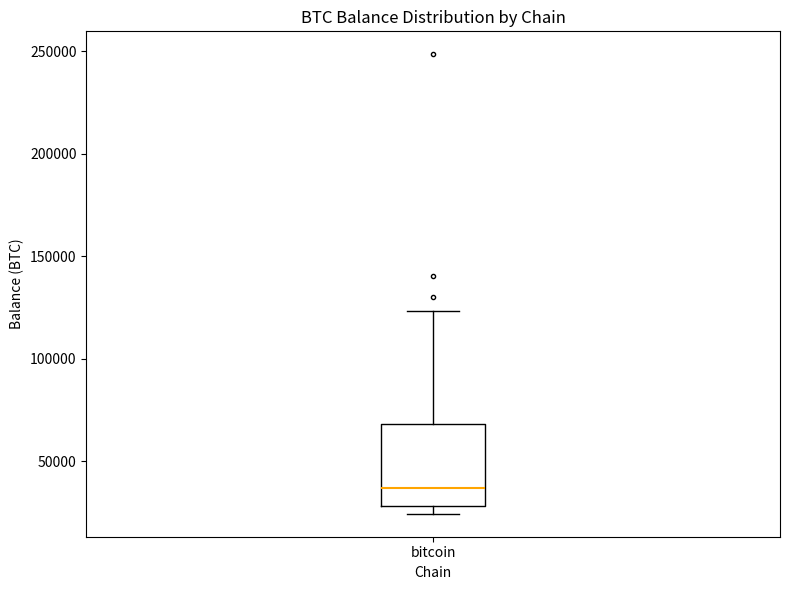

Where does the upper whisker of the box for bitcoin end on the y-axis? The values are not printed on the chart, so give them approximately, as read against the axis.

125000